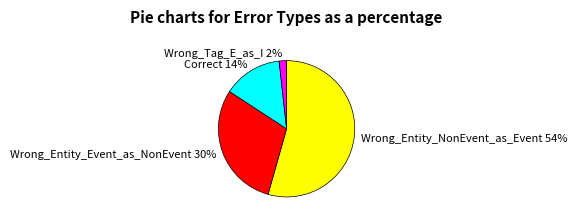

Which category has the biggest portion of the pie?

Wrong_Entity_NonEvent_as_Event